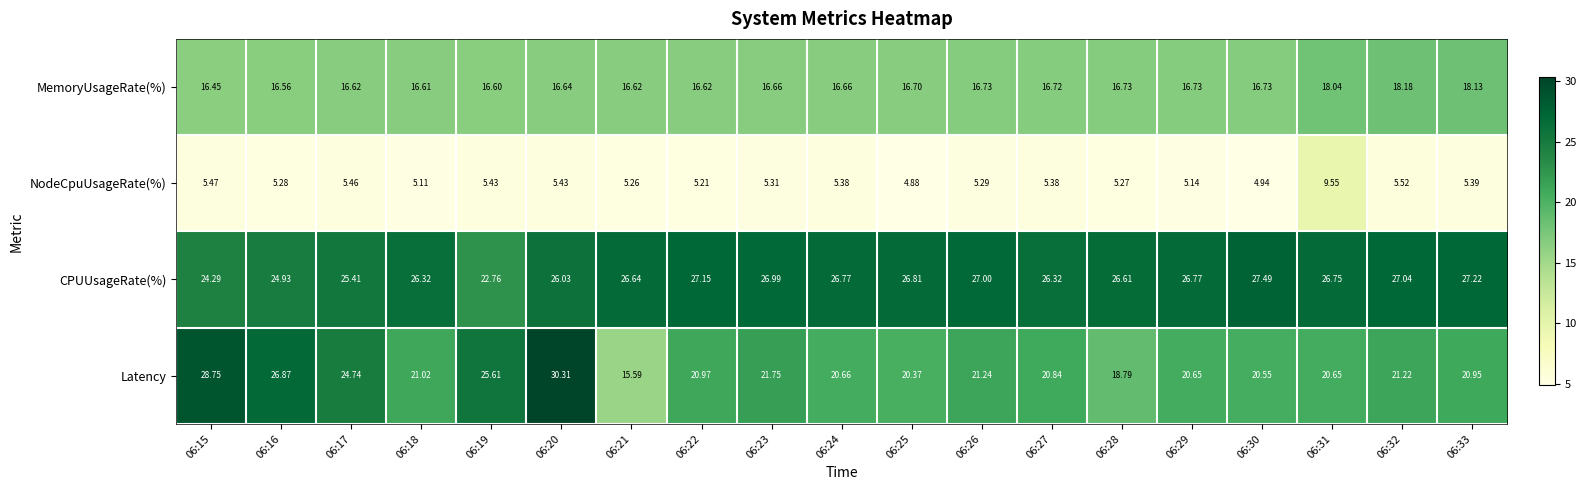

At 06:25, list the series in order from smallest to largest.

NodeCpuUsageRate(%), MemoryUsageRate(%), Latency, CPUUsageRate(%)